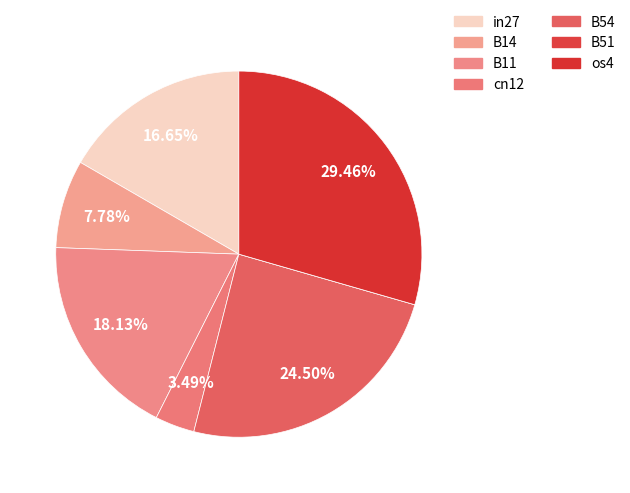

To the nearest percent, what is the difference between the largest and smallest slice percentages?

29%